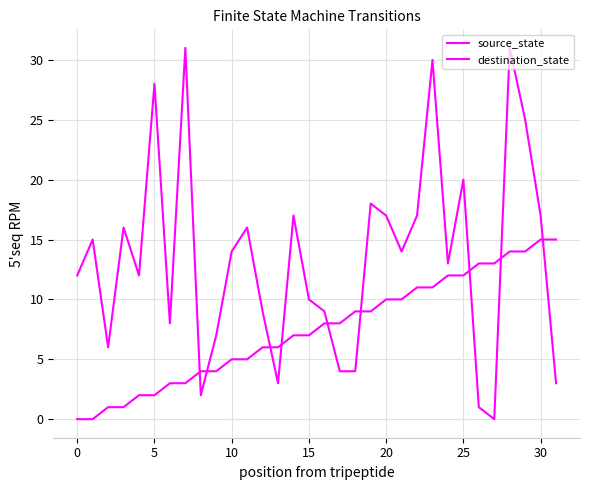

How many categories are shown in the chart?

32